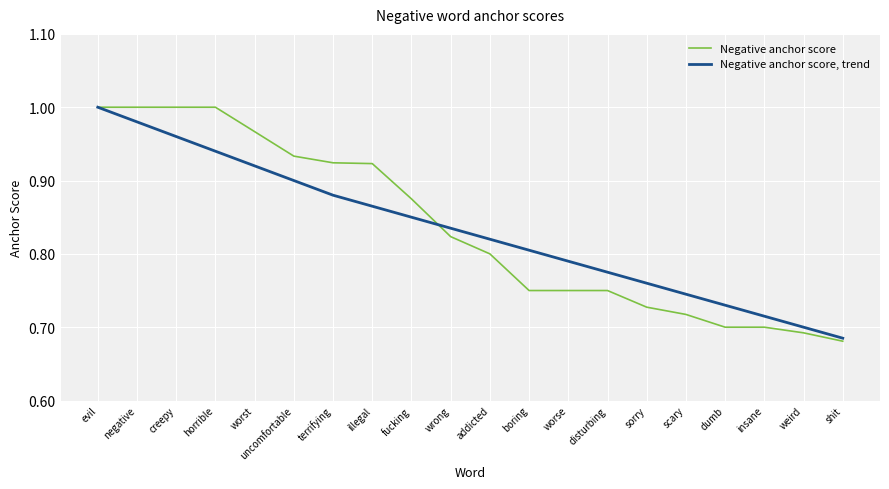

At which label is Negative anchor score, trend closest to 0?

shit